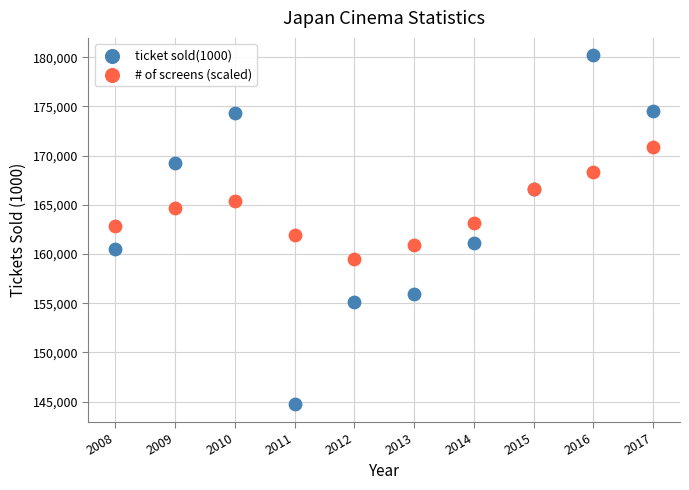

Which series has the widest spread of Y values?

ticket sold(1000)